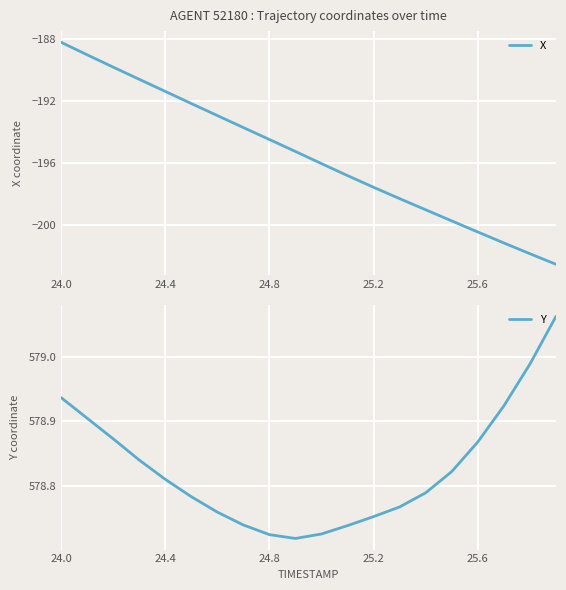

What is the minimum value for X?

-202.5